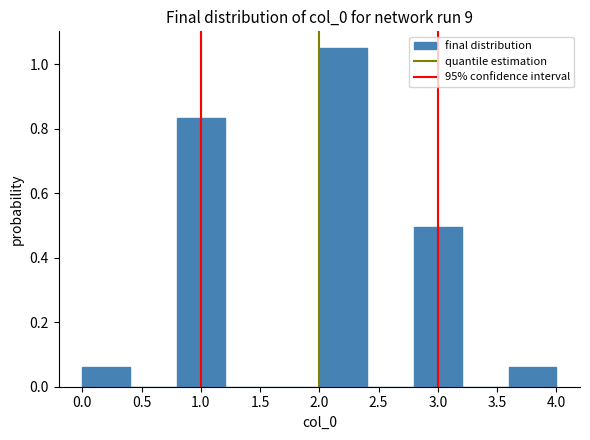

Which range on the x-axis has the tallest bar?

2.0 to 2.4